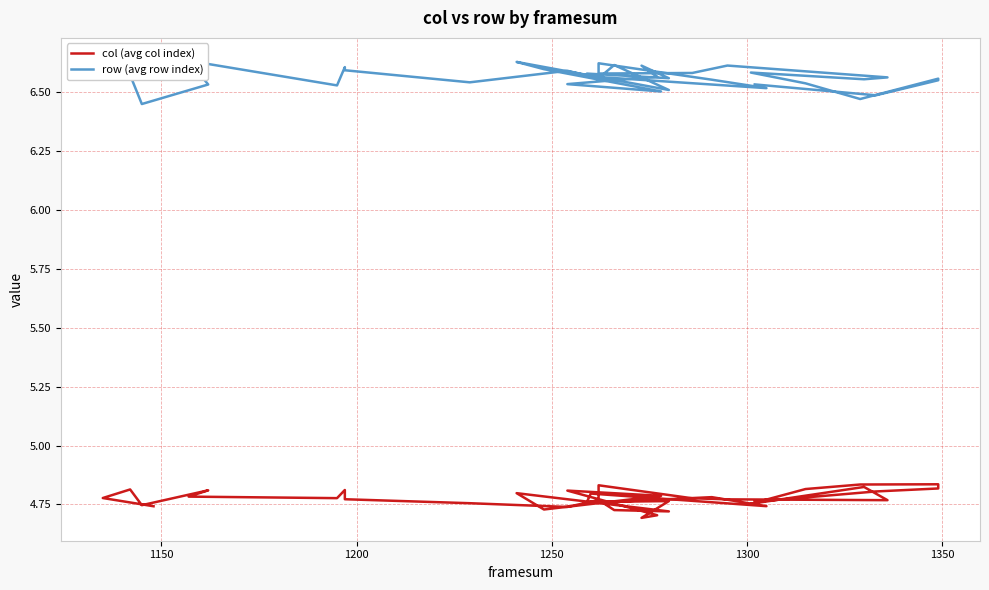

What is the sum of all col (avg col index) values?

181.5